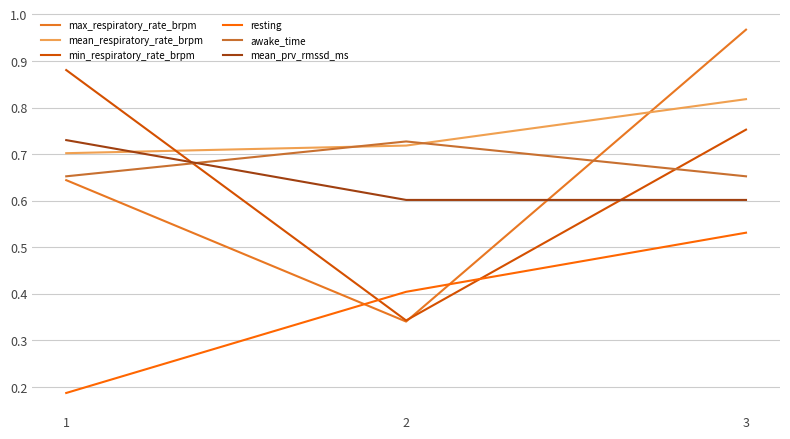

The value of mean_prv_rmssd_ms at 1 is 0.7. True or false?

True